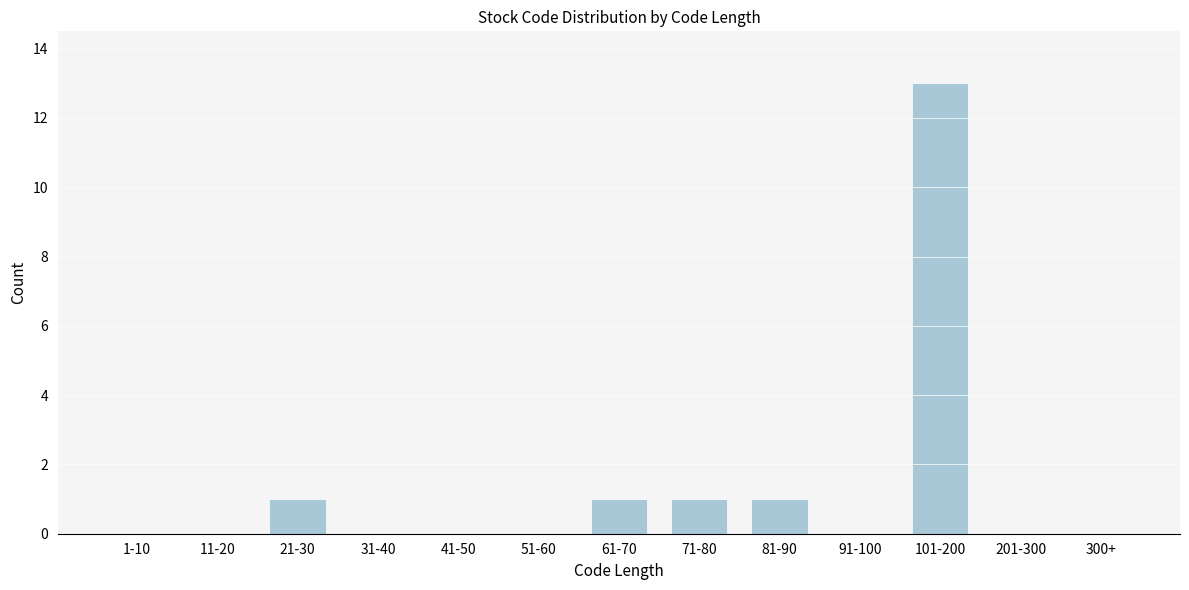

Reading right to left, what are all the values shown in this chart?

300+=0	201-300=0	101-200=13	91-100=0	81-90=1	71-80=1	61-70=1	51-60=0	41-50=0	31-40=0	21-30=1	11-20=0	1-10=0